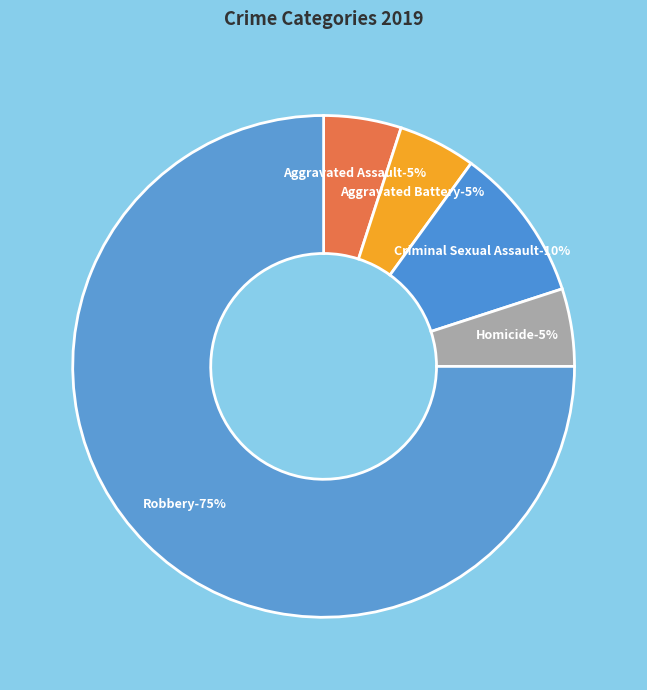

What is the majority slice?

Robbery